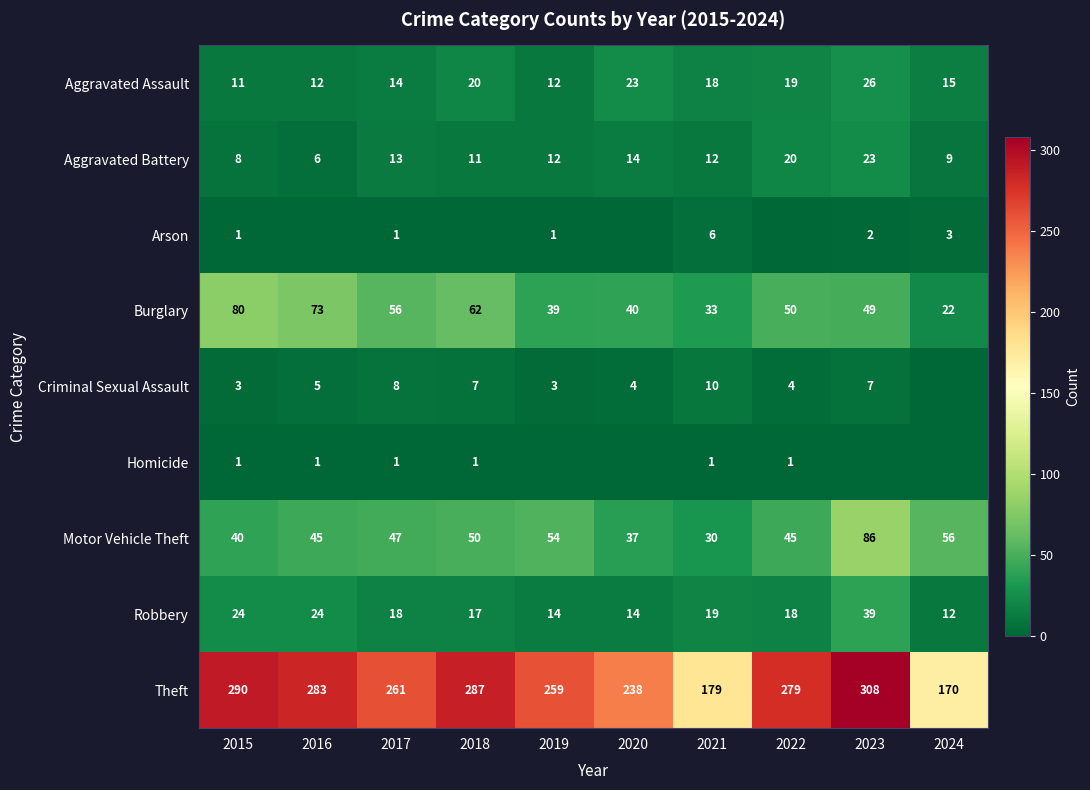

What is the greatest value displayed?

308